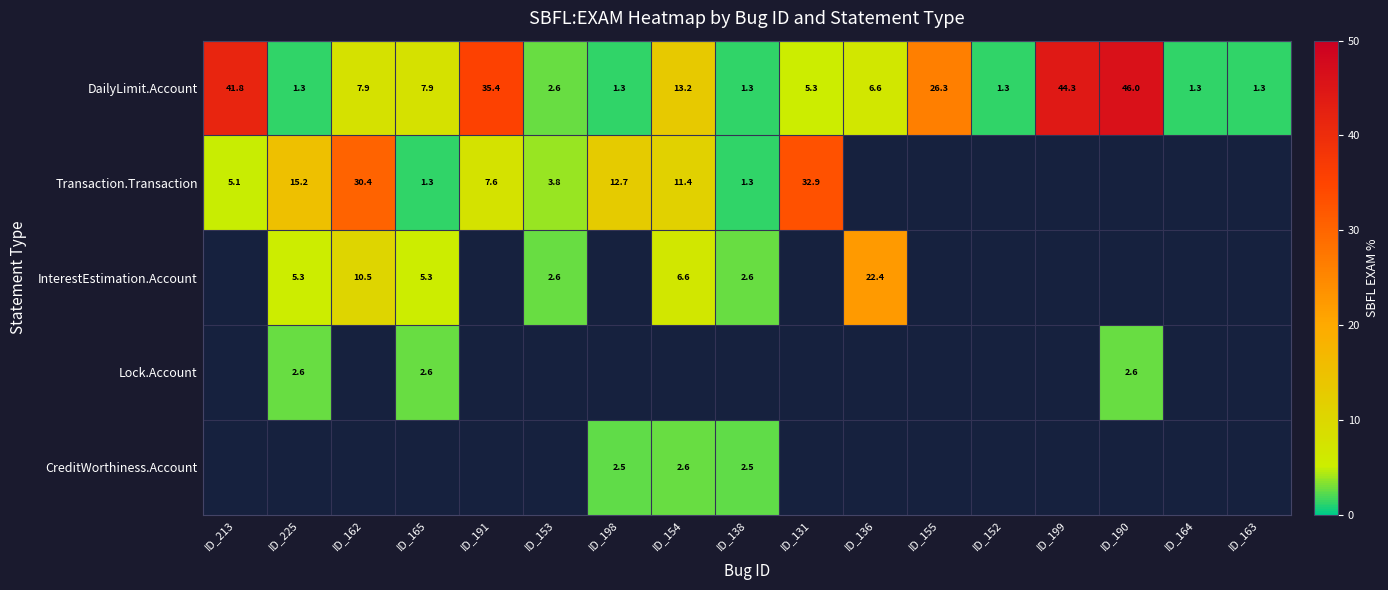

Is the value of Transaction.Transaction at ID_225 greater than the value of DailyLimit.Account at ID_138?

Yes